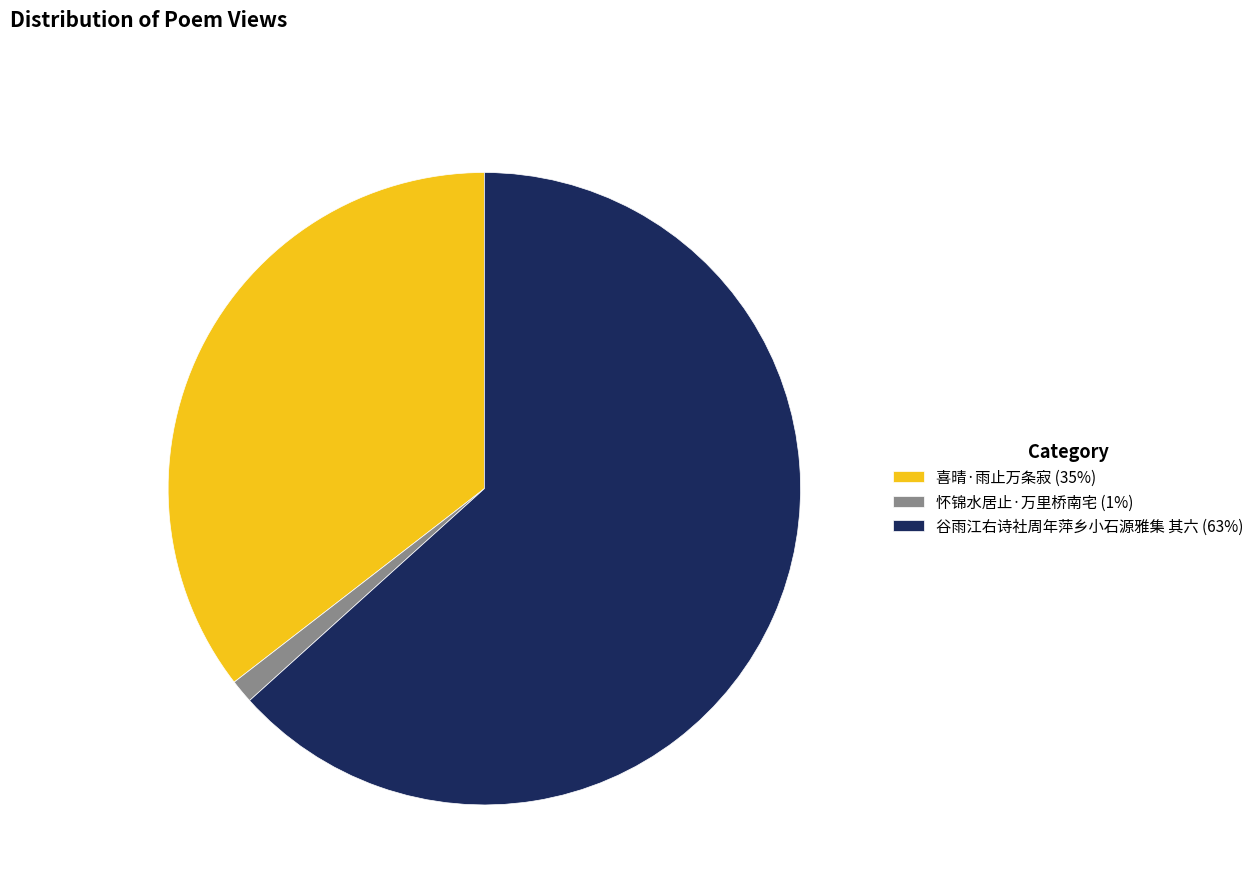

Between 怀锦水居止·万里桥南宅 (1%) and 喜晴·雨止万条寂 (35%), which is larger?

喜晴·雨止万条寂 (35%)